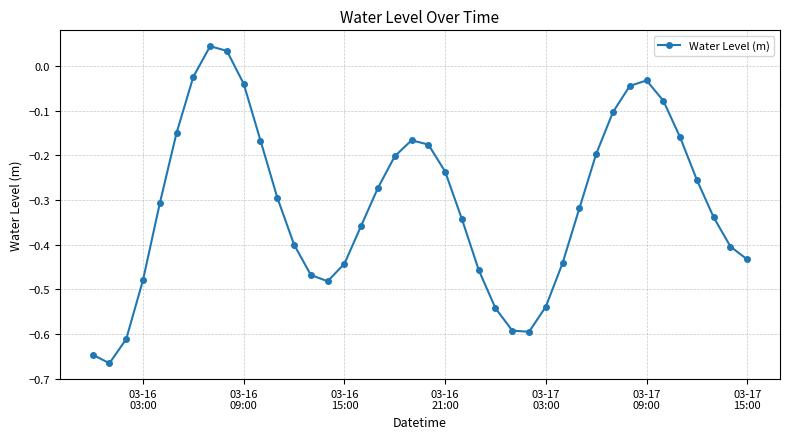

What is the difference between the second highest and minimum values?

0.7